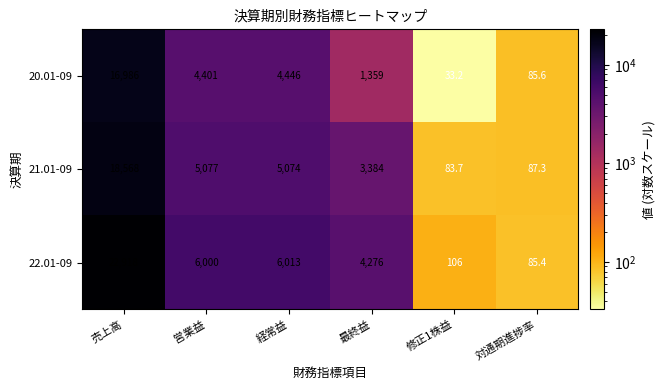

At which label does 20.01-09 first exceed 4401?

売上高